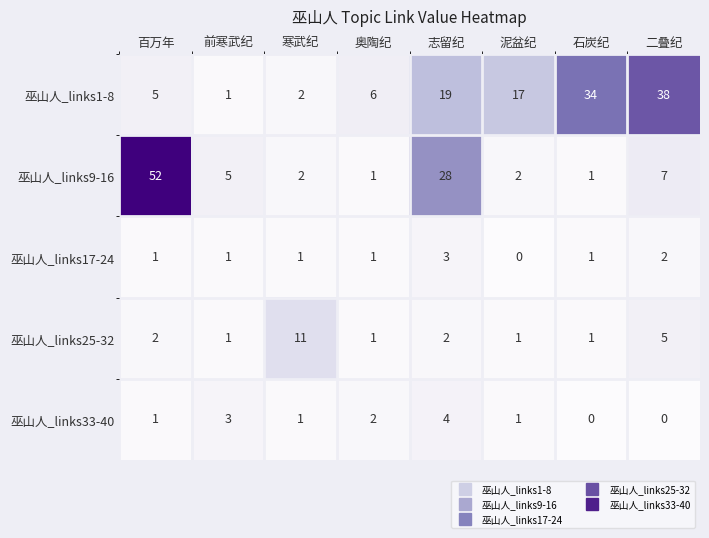

Which series has the widest spread of values?

巫山人_links9-16